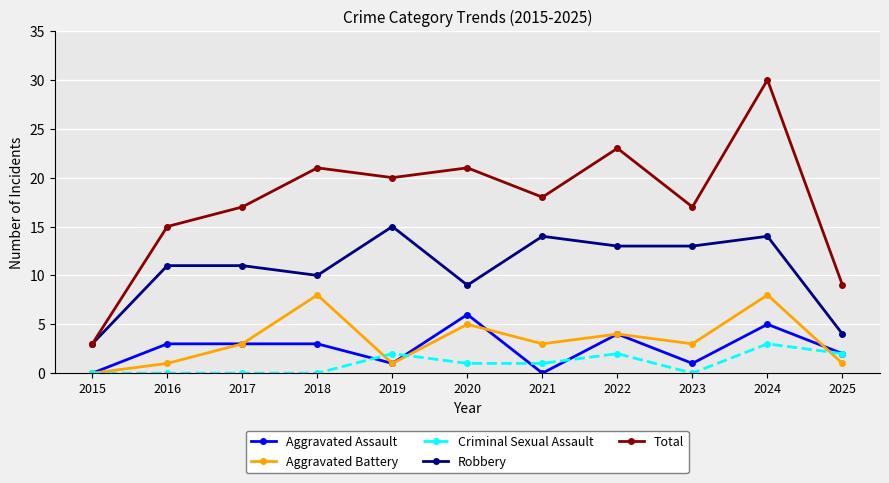

Which series has the largest range (max minus min)?

Total